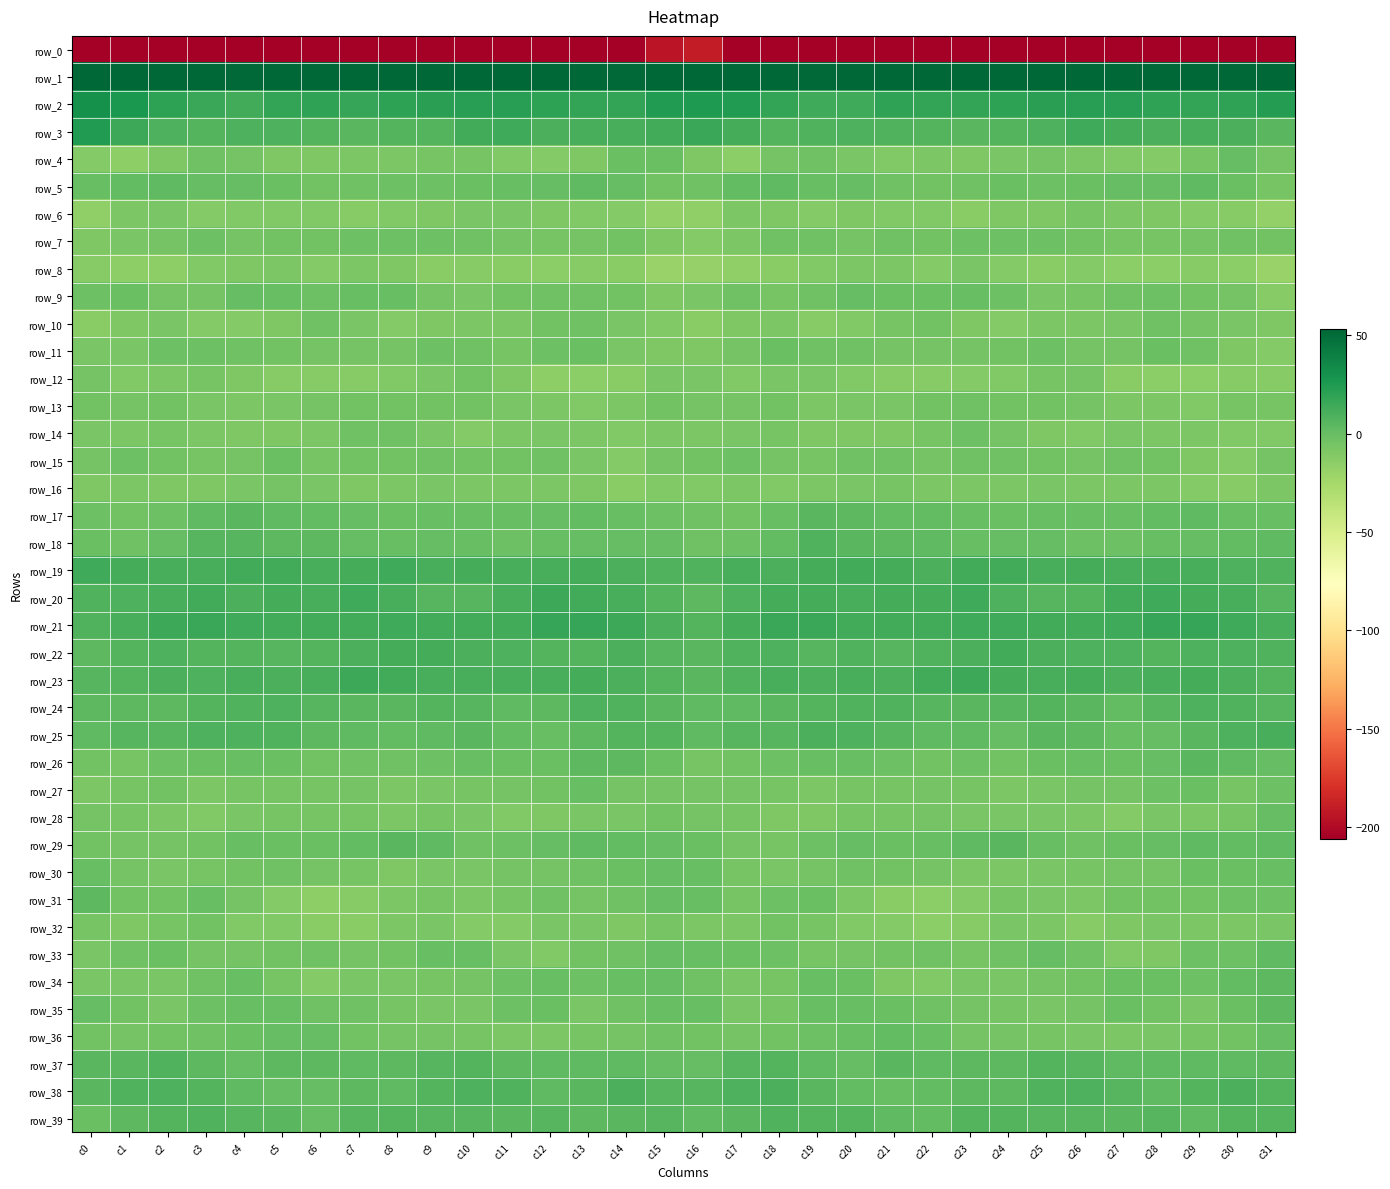

Is the value of row_26 at c24 greater than the value of row_4 at c19?

No